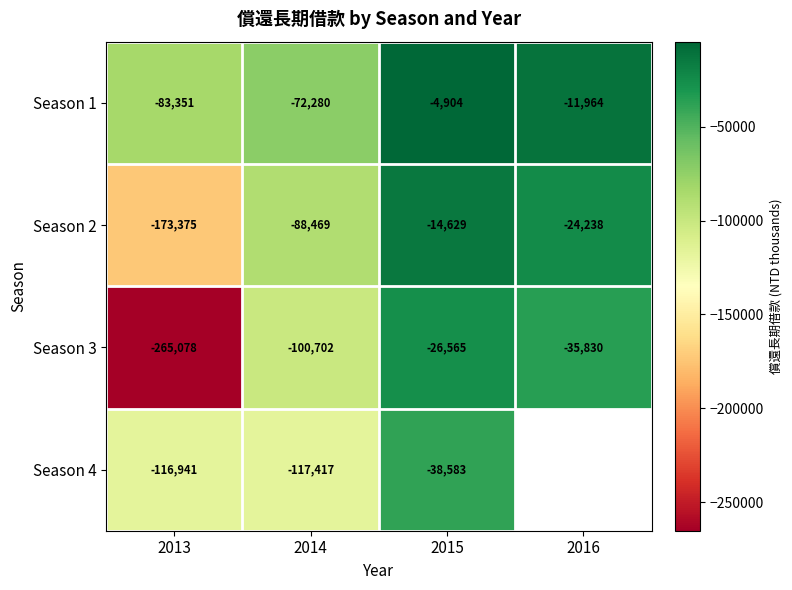

Rank the series at 2013 from highest to lowest value.

Season 1, Season 4, Season 2, Season 3